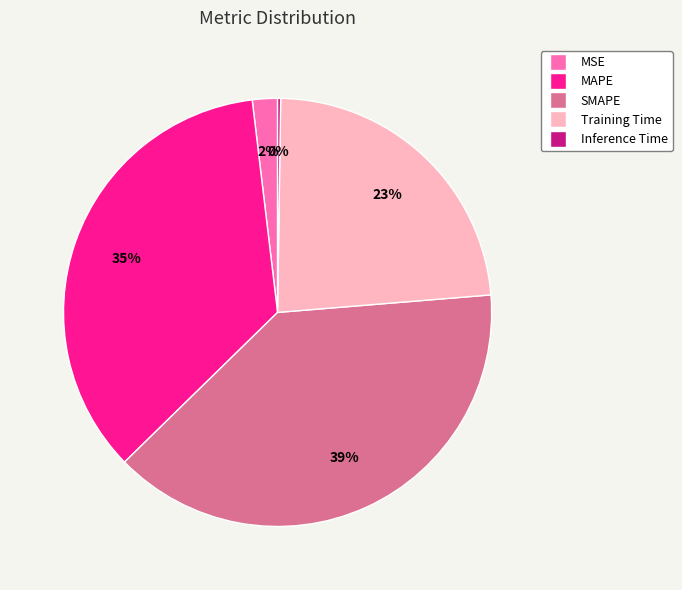

Is it true that SMAPE is 26% of the pie?

False